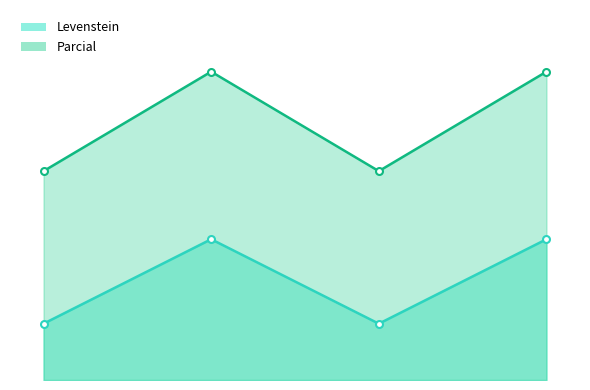

What is the value of the Levenstein point at the 1st from the left?

8.7